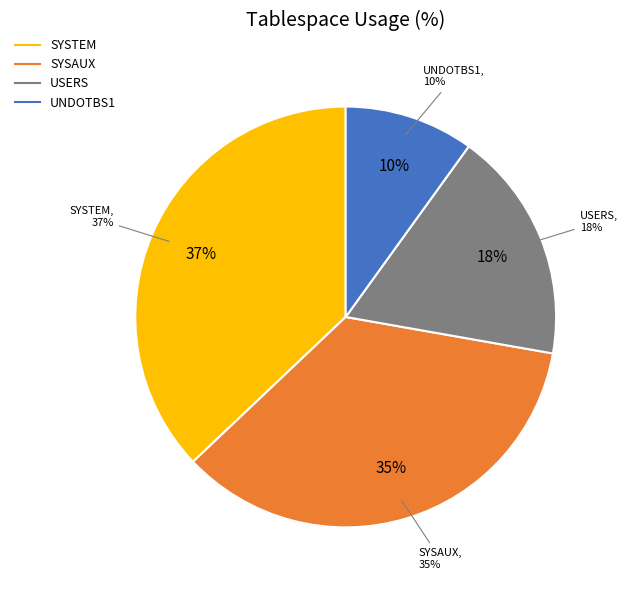

True or false: SYSAUX accounts for 42% of the total.

False